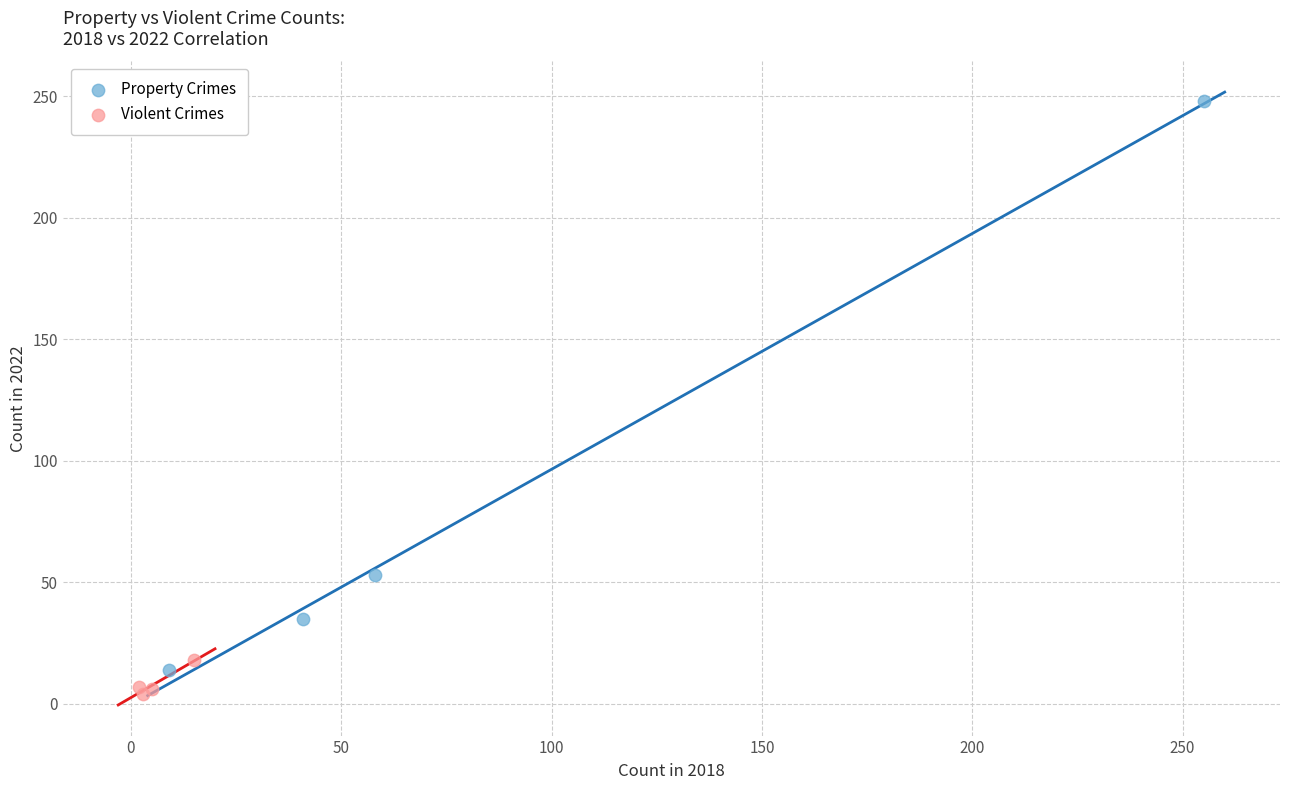

Which series has the largest Y range (max minus min)?

Property Crimes